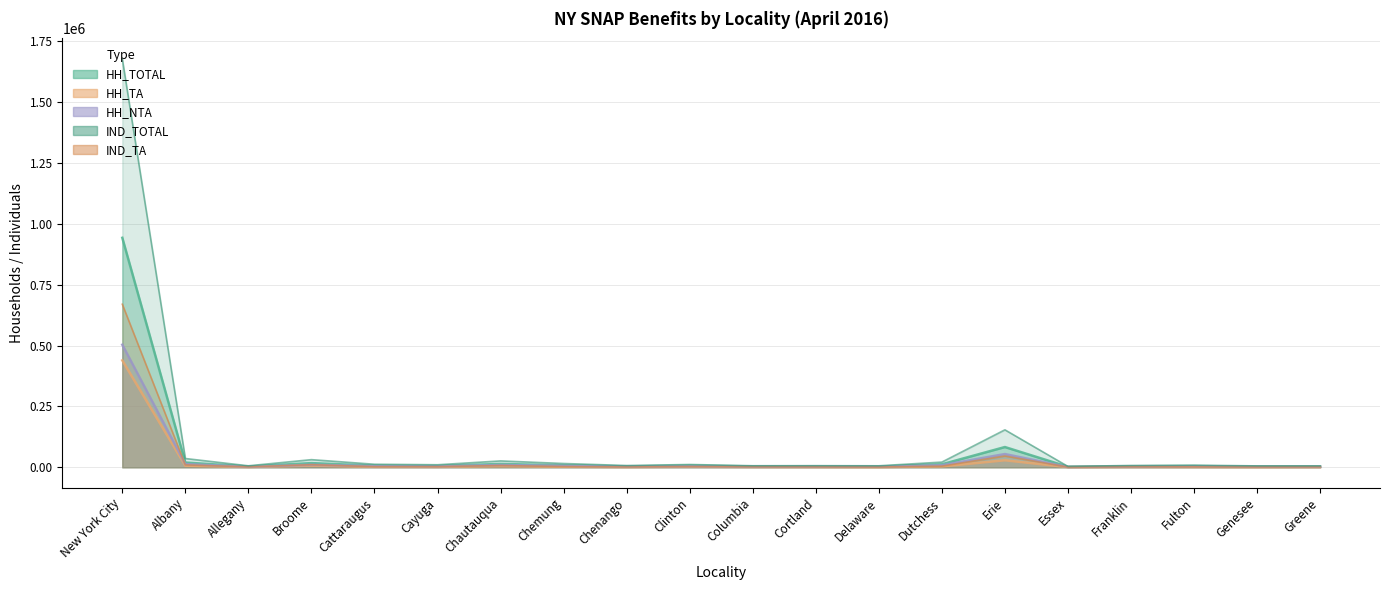

How many lines are shown in the chart?

5